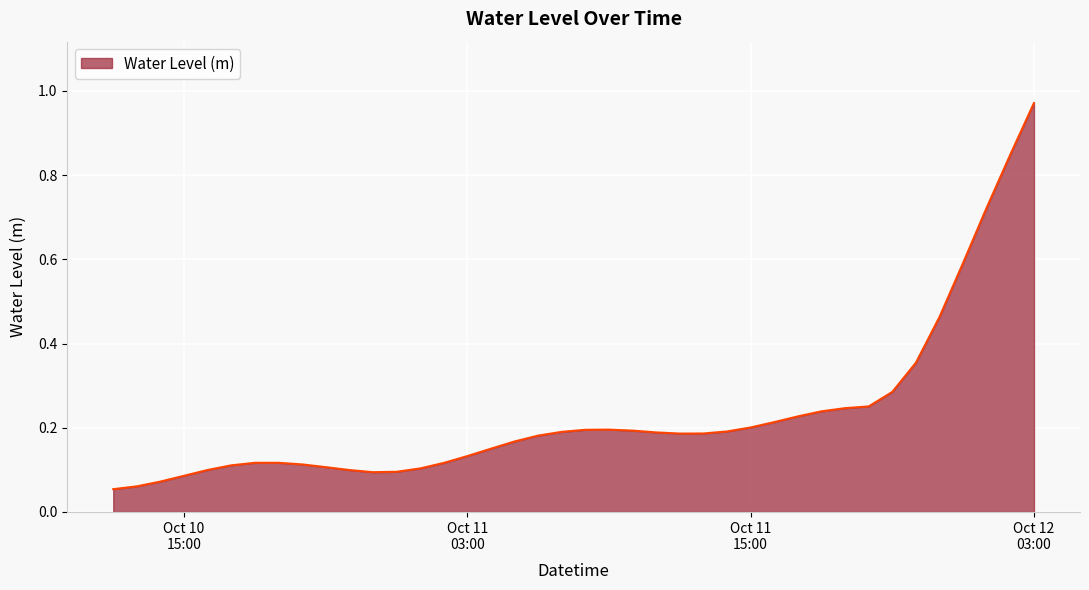

What is the difference between the maximum and minimum values?

0.9